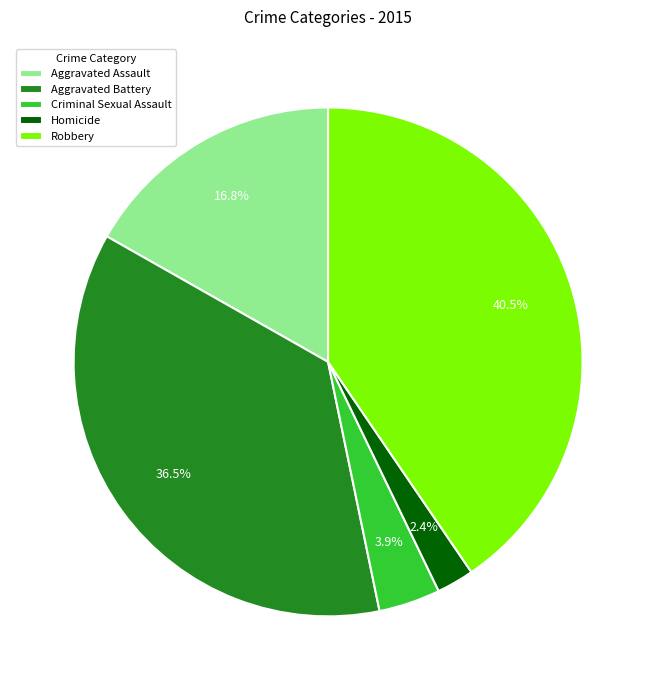

Is there a majority slice in this chart?

No